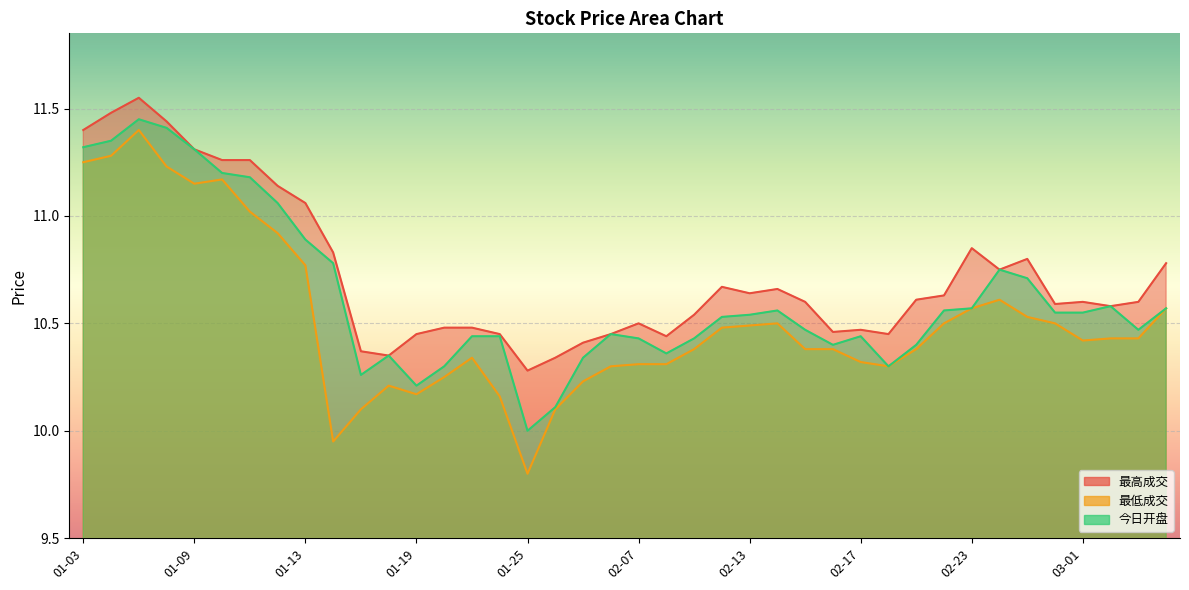

At 02-13, list the series in order from largest to smallest.

最高成交, 今日开盘, 最低成交